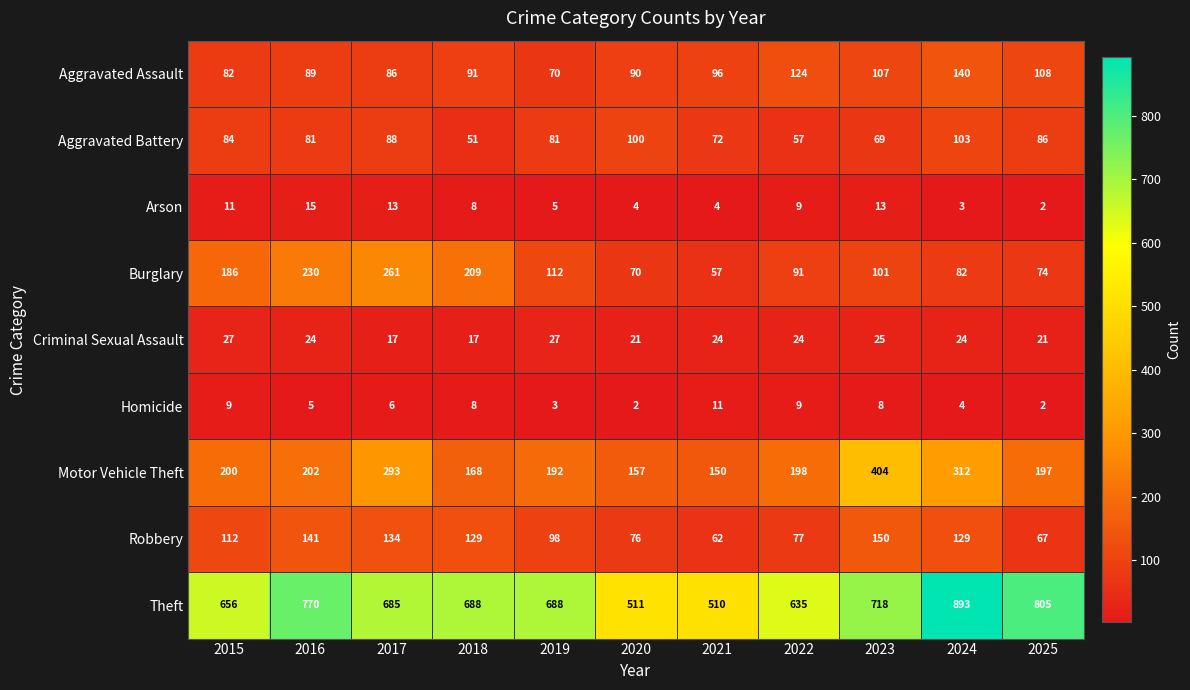

Which series has the largest range (max minus min)?

Theft